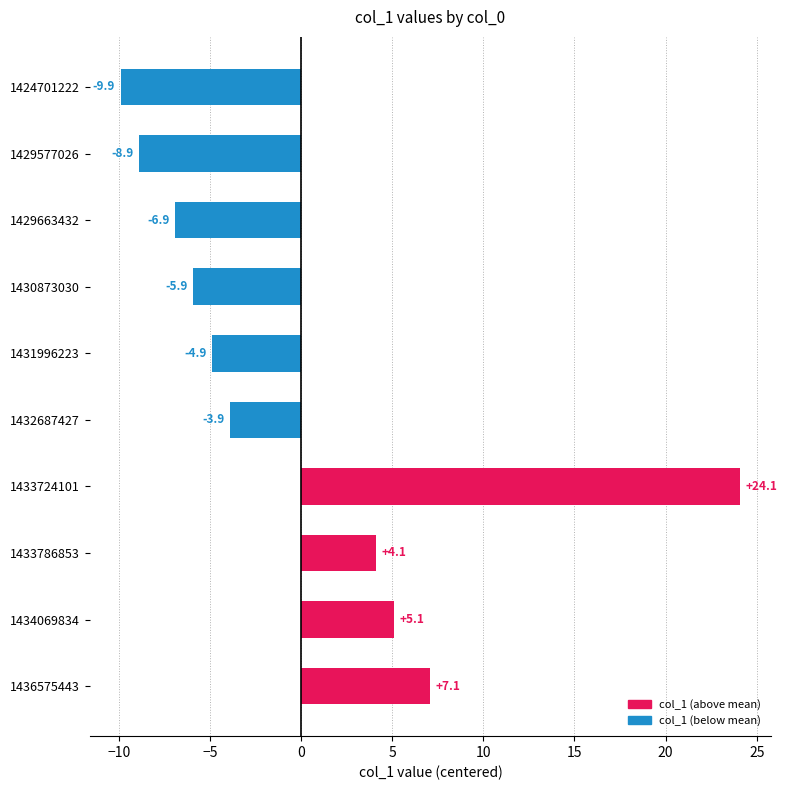

How many negative values are there?

6